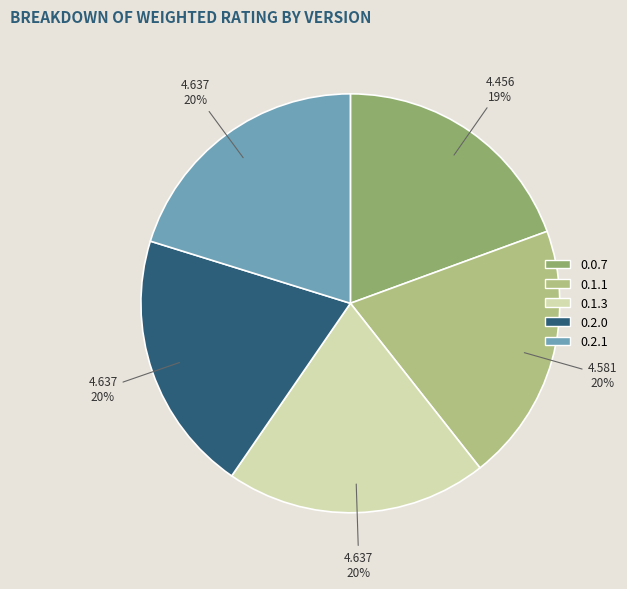

Does 0.0.7 account for over 50% of the chart?

No